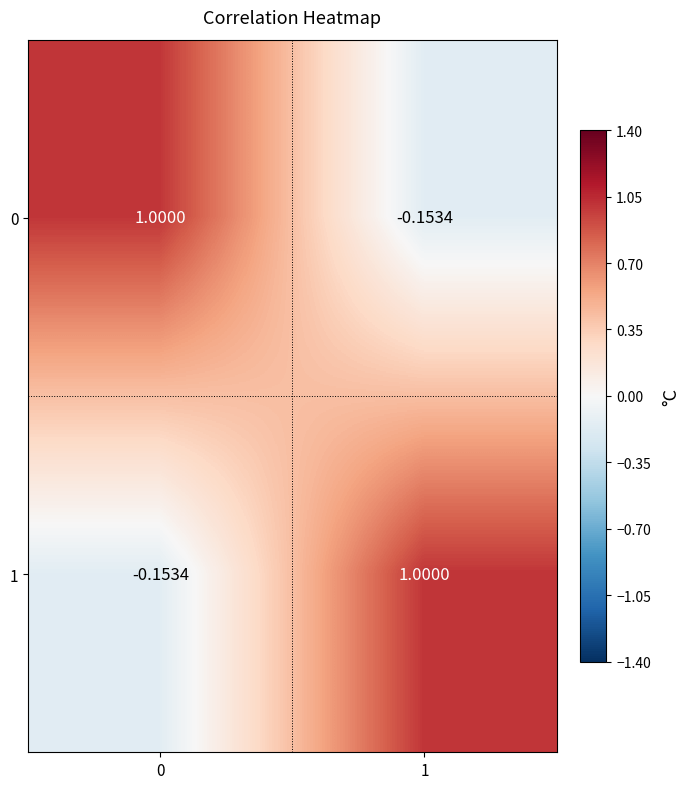

Is the value of 1 at 0 greater than the value of 0 at 0?

No